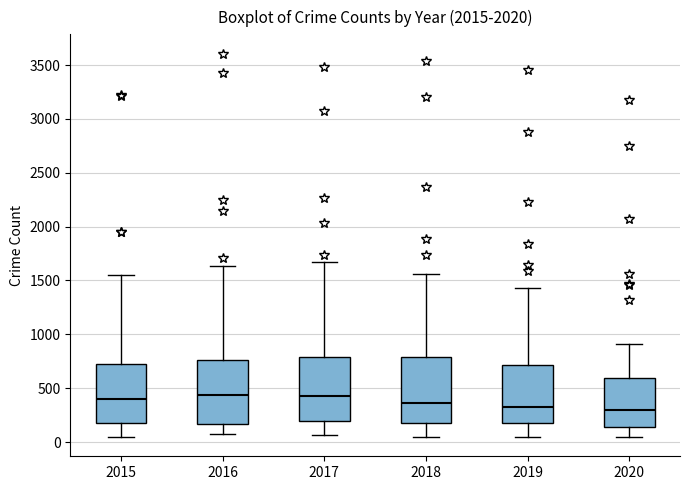

Where is the upper edge of the box at x = 2017 on the y-axis? The values are not printed on the chart, so give them approximately, as read against the axis.

800